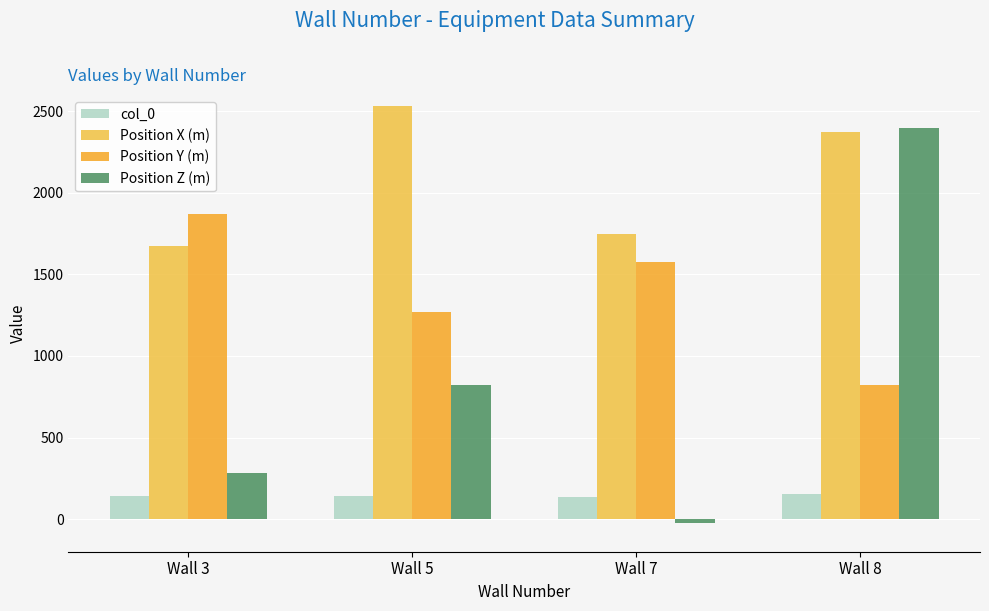

Reading left to right, list all the values displayed in this chart.

col_0: 139	141	136	154
Position X (m): 1671	2534	1745	2375
Position Y (m): 1870	1271	1575	820
Position Z (m): 285	819	-25	2400